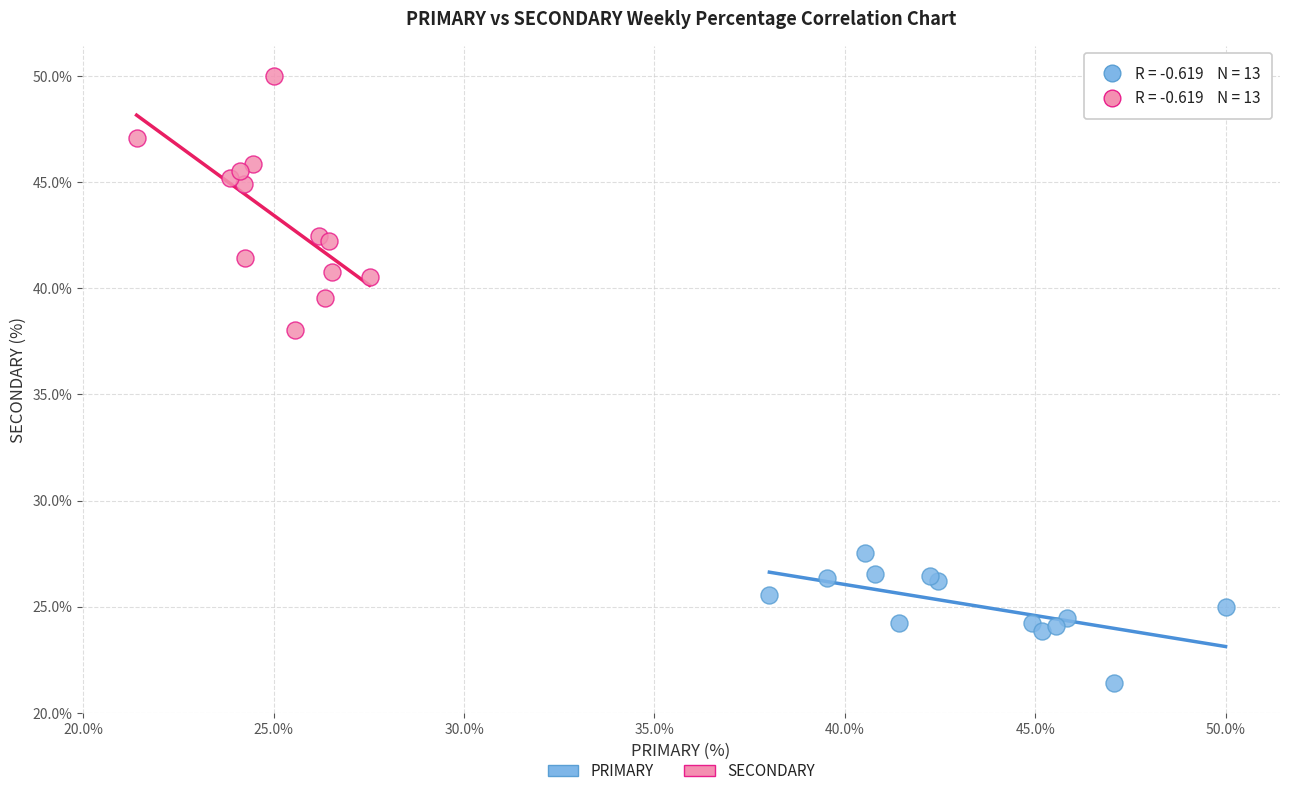

Which series contains the highest Y value?

SECONDARY